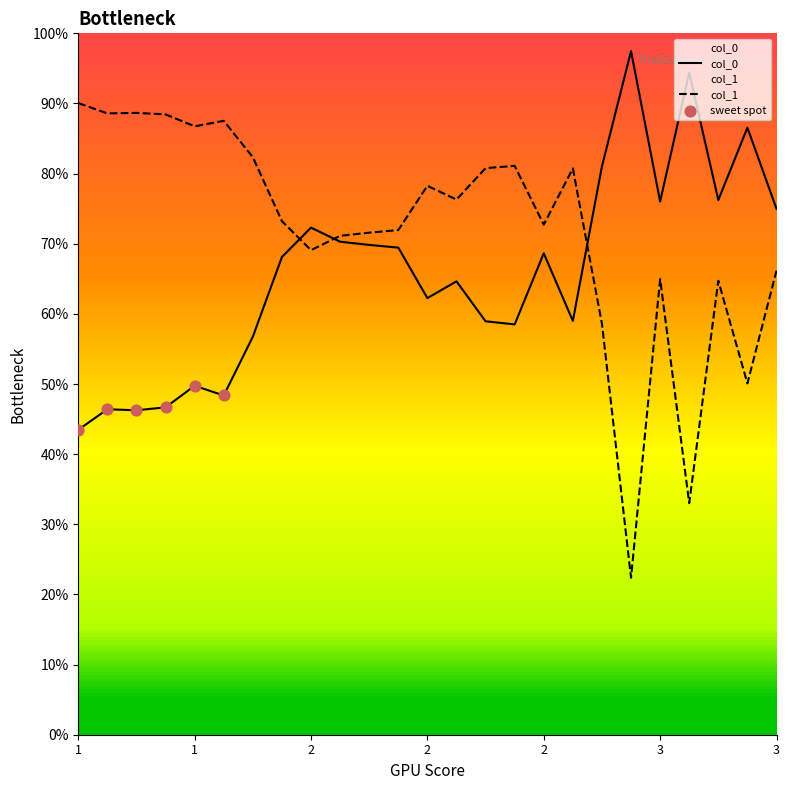

Which series reaches the minimum Y coordinate?

col_1